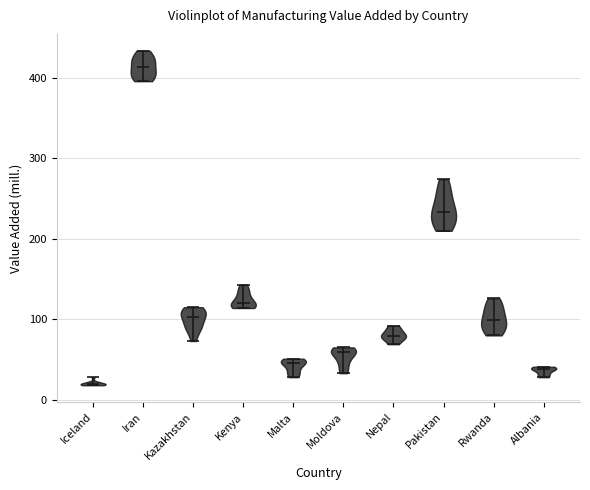

Reading left to right, read every violin against the y-axis: where its median line is, and the lowest and highest points it reaches. The values are not printed on the chart, so give them approximately, as read against the axis.

Iceland: median line 20, lowest point 20, highest point 30
Iran: median line 410, lowest point 400, highest point 430
Kazakhstan: median line 100, lowest point 70, highest point 120
Kenya: median line 120, lowest point 110, highest point 140
Malta: median line 50, lowest point 30, highest point 50
Moldova: median line 60, lowest point 30, highest point 70
Nepal: median line 80, lowest point 70, highest point 90
Pakistan: median line 230, lowest point 210, highest point 270
Rwanda: median line 100, lowest point 80, highest point 130
Albania: median line 40, lowest point 30, highest point 40